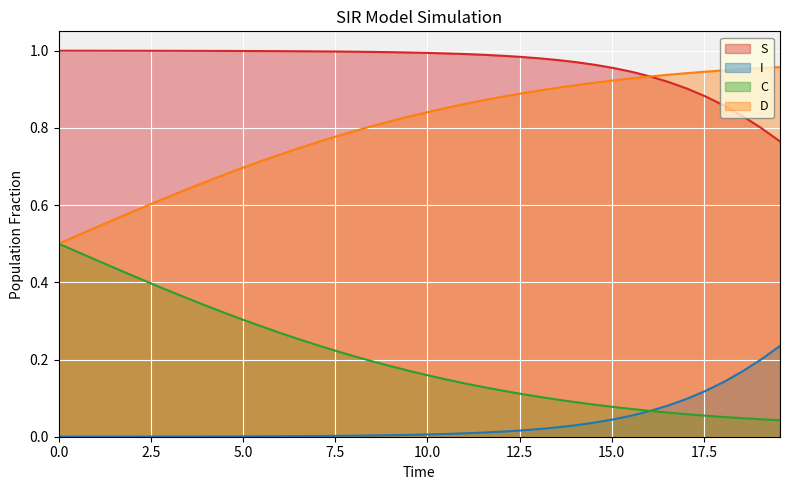

List the series in order of their peak value, lowest first.

I, C, D, S